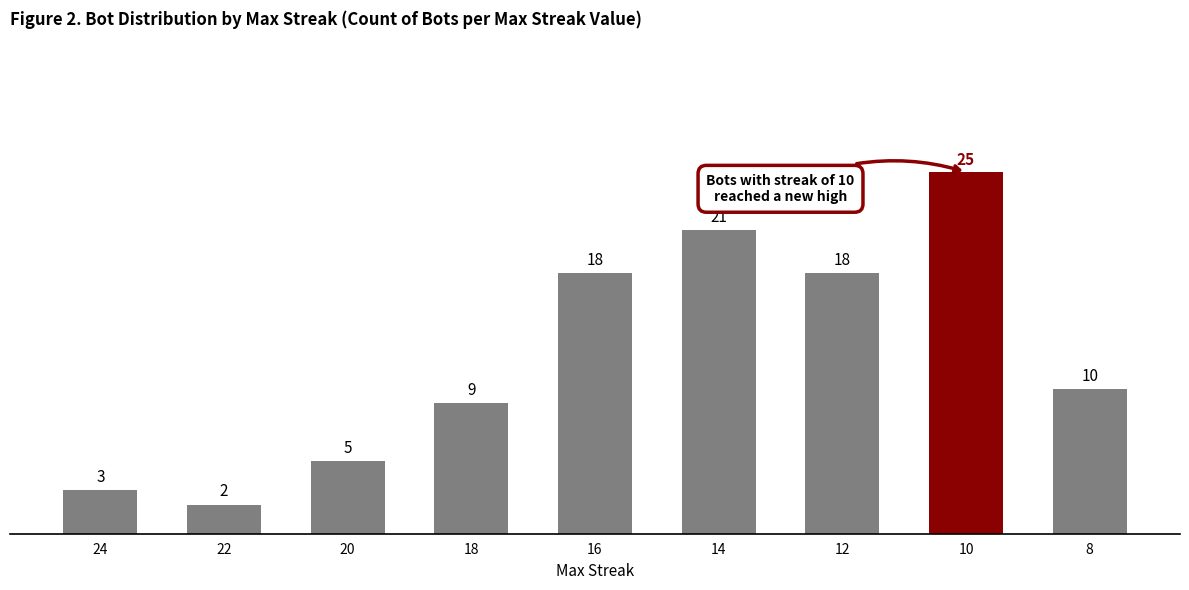

At which label is the value closest to 13?

8